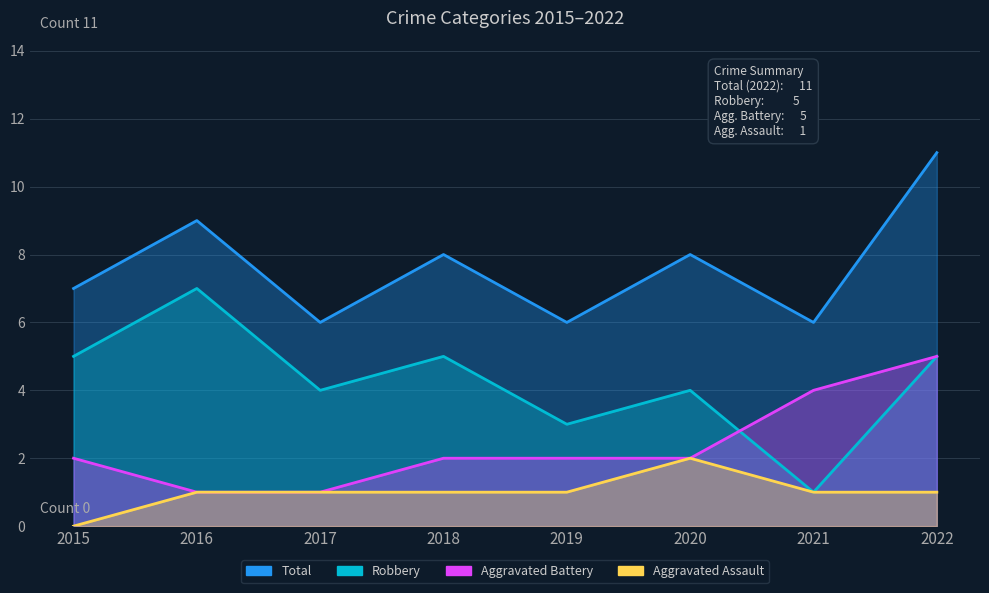

How many data points in Aggravated Battery are above 2?

2